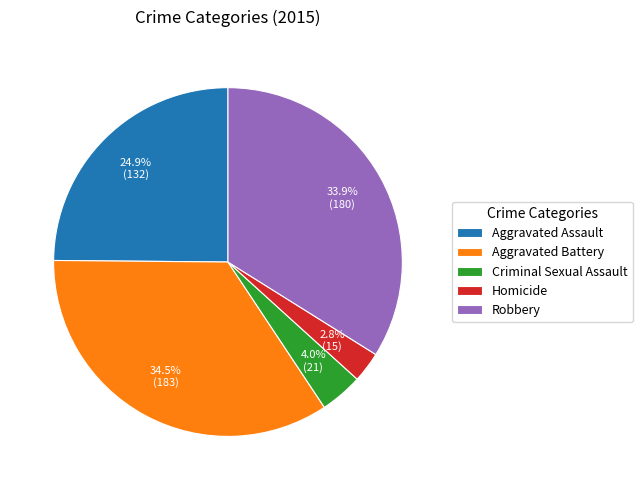

To the nearest percent, what is the difference between the largest and smallest slice percentages?

32%